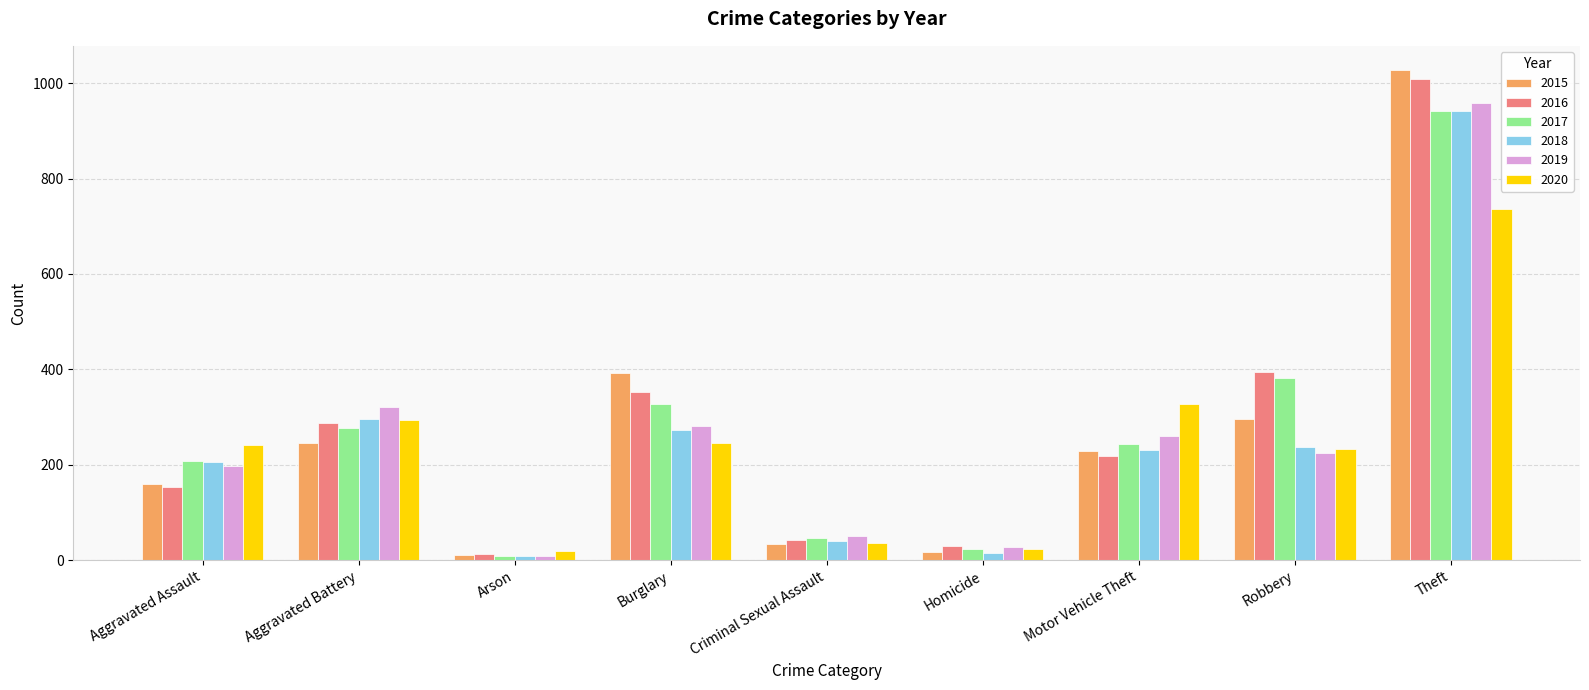

What is the difference between the maximum and second lowest values in the 2016 series?

980